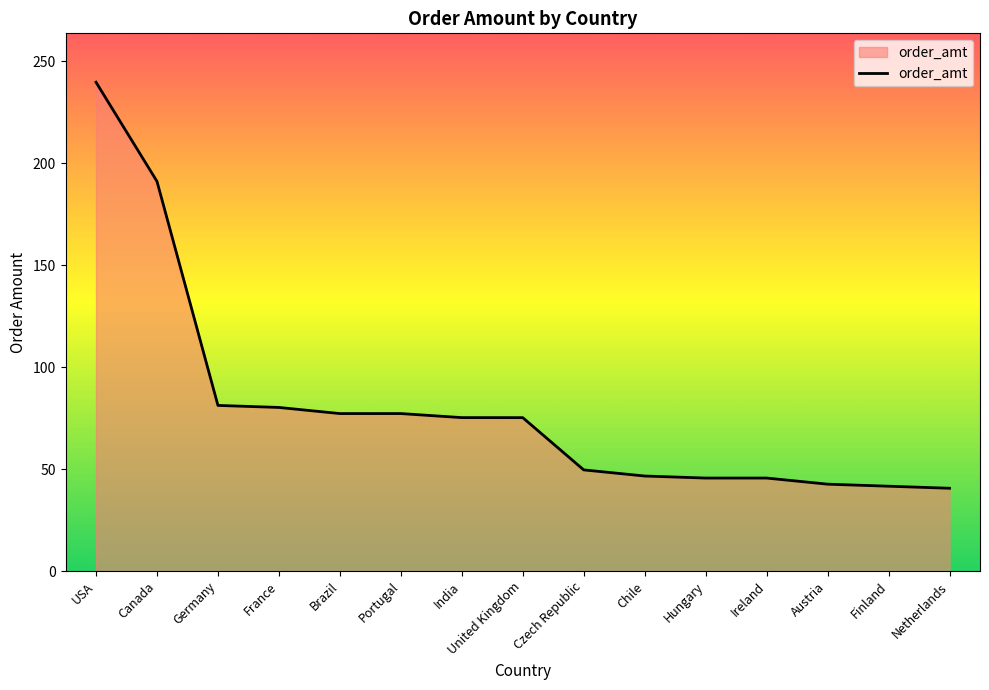

What position from the right is Czech Republic?

7